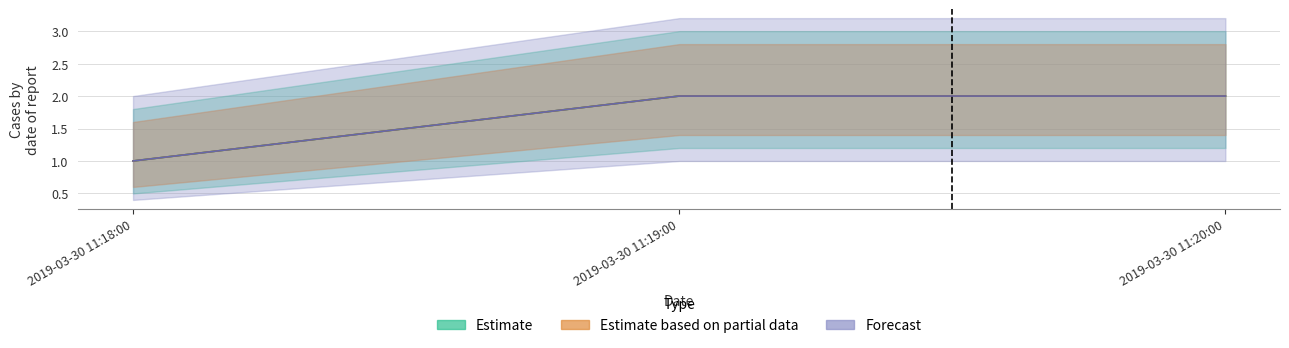

What value does the Estimate based on partial data series have at 2019-03-30 11:18:00?

1